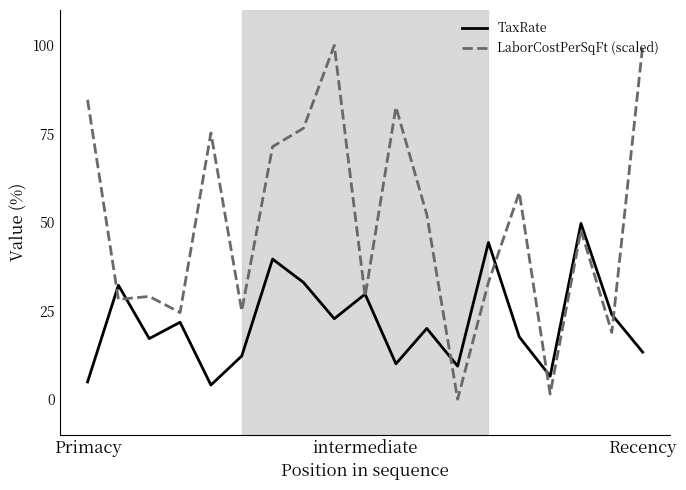

Which series has the largest range (max minus min)?

LaborCostPerSqFt (scaled)